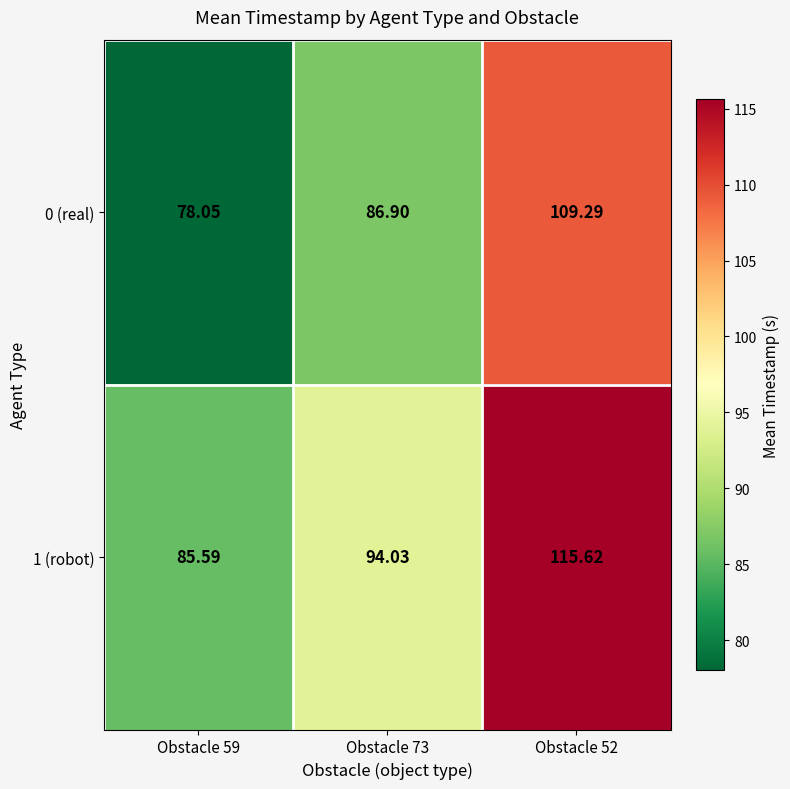

What is the spread (max minus min) of values at Obstacle 52?

6.3